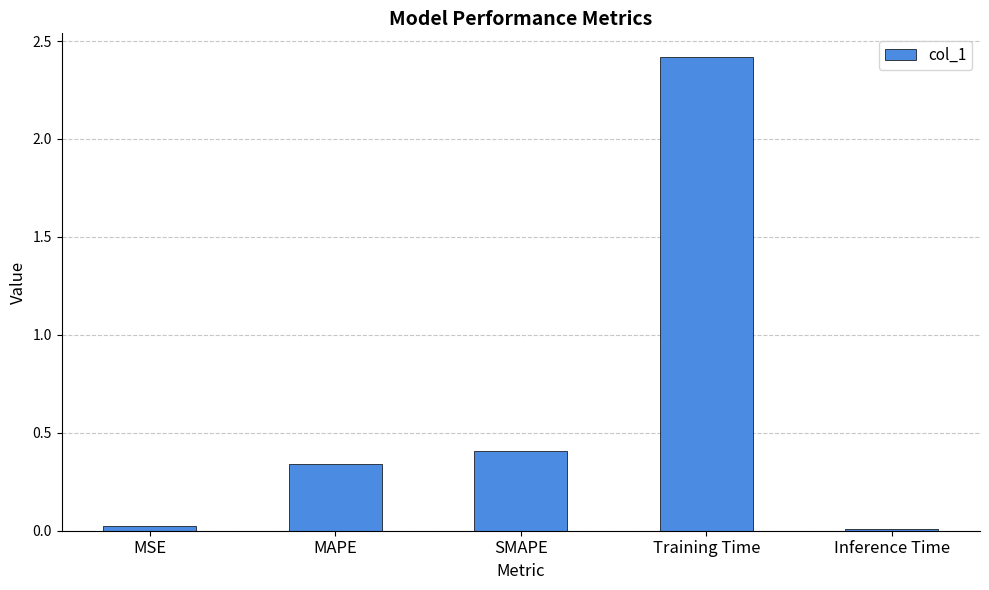

What is the value of the 3rd bar from the left?

0.4